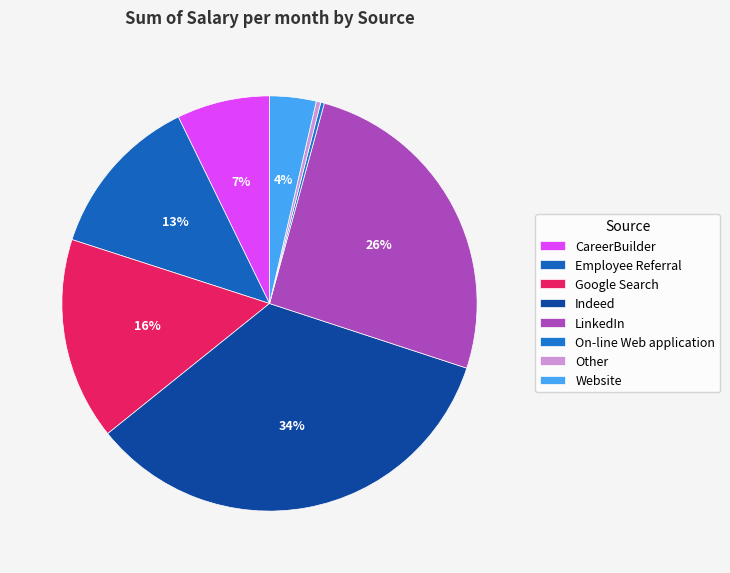

To the nearest percent, what is the difference between the largest and smallest slice percentages?

34%